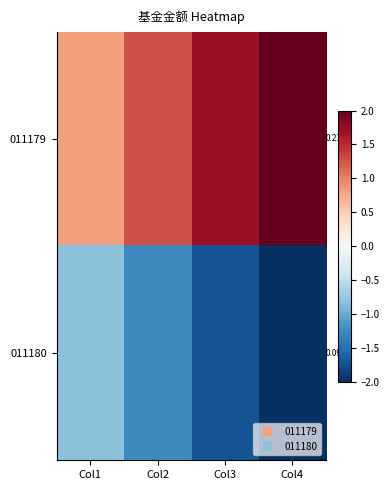

What is the spread (max minus min) of values at Col1?

1.7